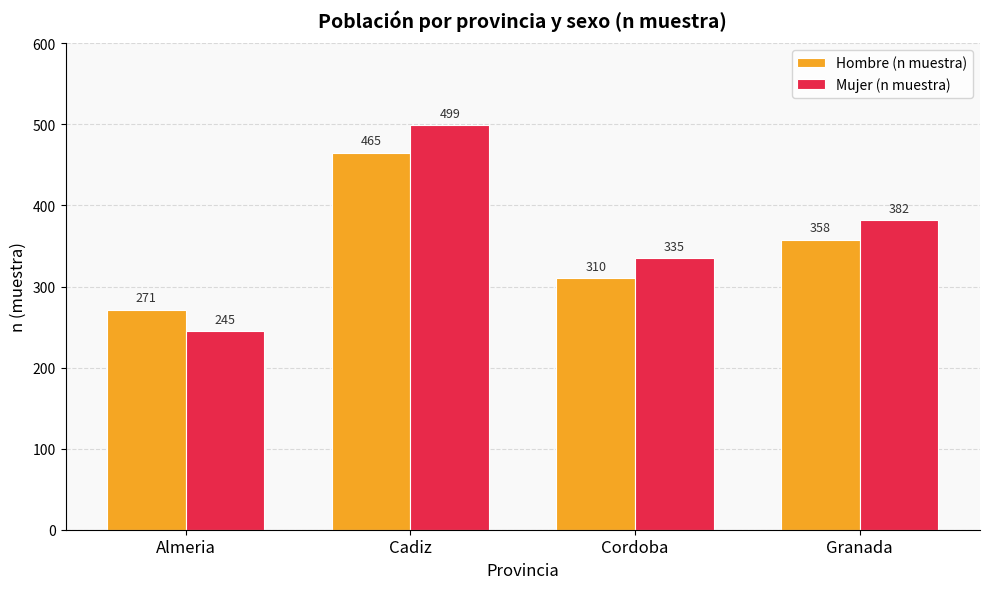

What is the difference between the highest and lowest values at Cordoba?

25